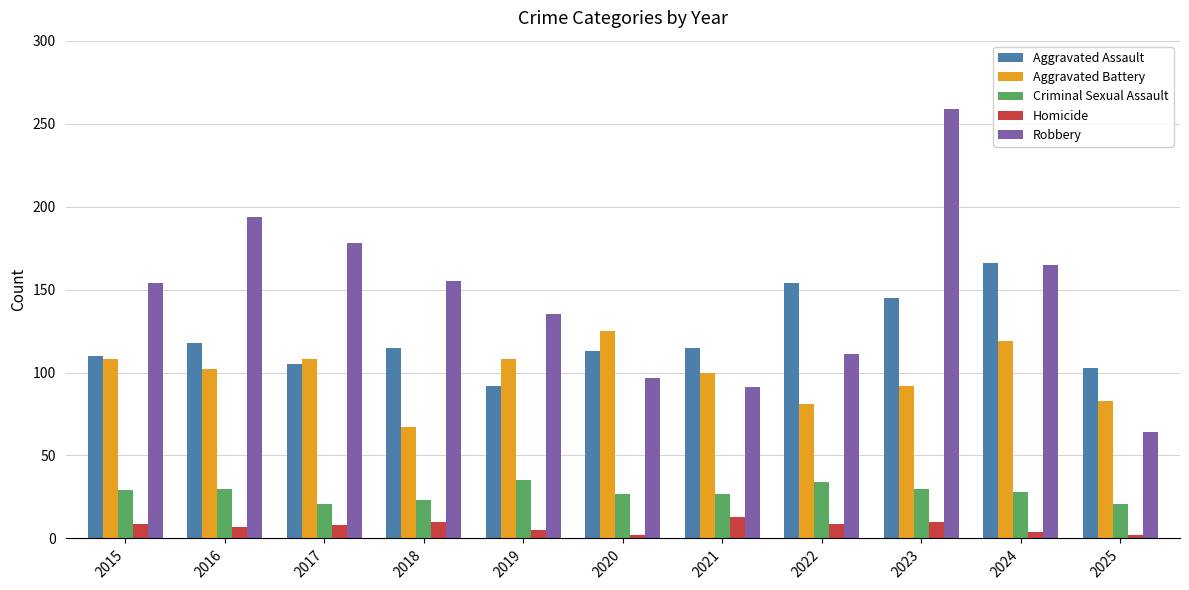

At which category is the sum across all series the highest?

2023